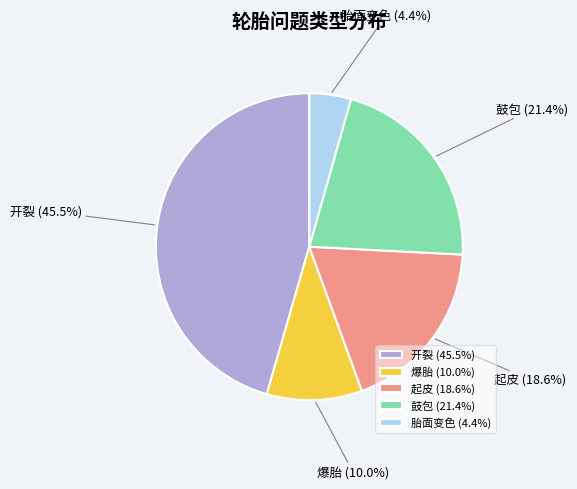

Do 胎面变色 and 鼓包 together represent more than half of the pie?

No